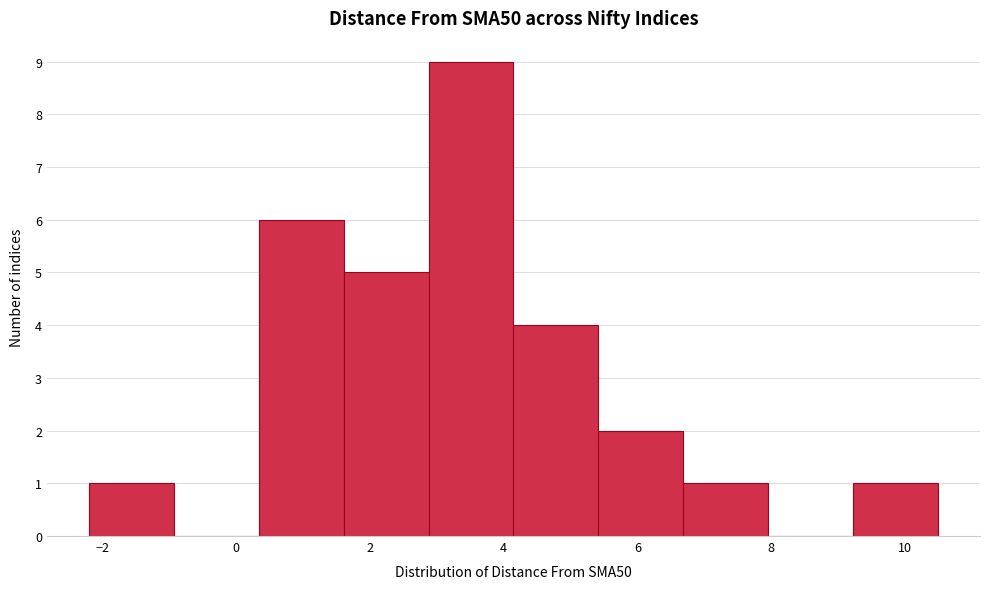

How tall is the bar that spans 9.2 to 10.4 on the x-axis? Neither the bar edges nor the heights are printed on the chart, so give them approximately, as read against the axes.

1